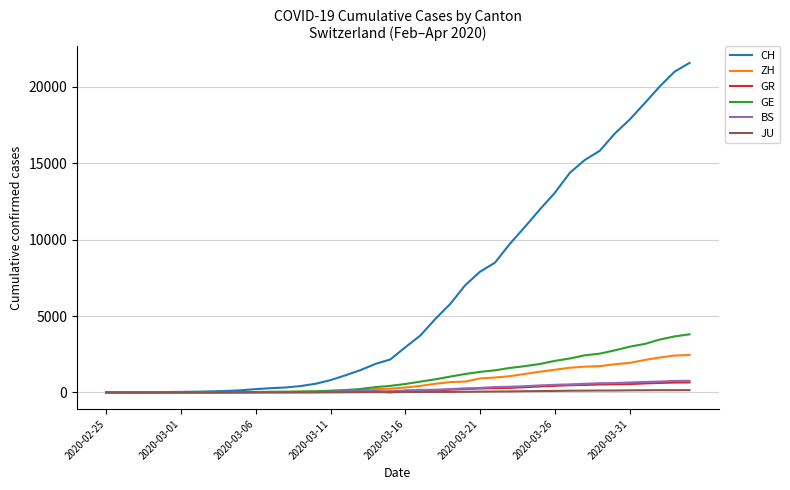

Which series has the largest total across all categories?

CH